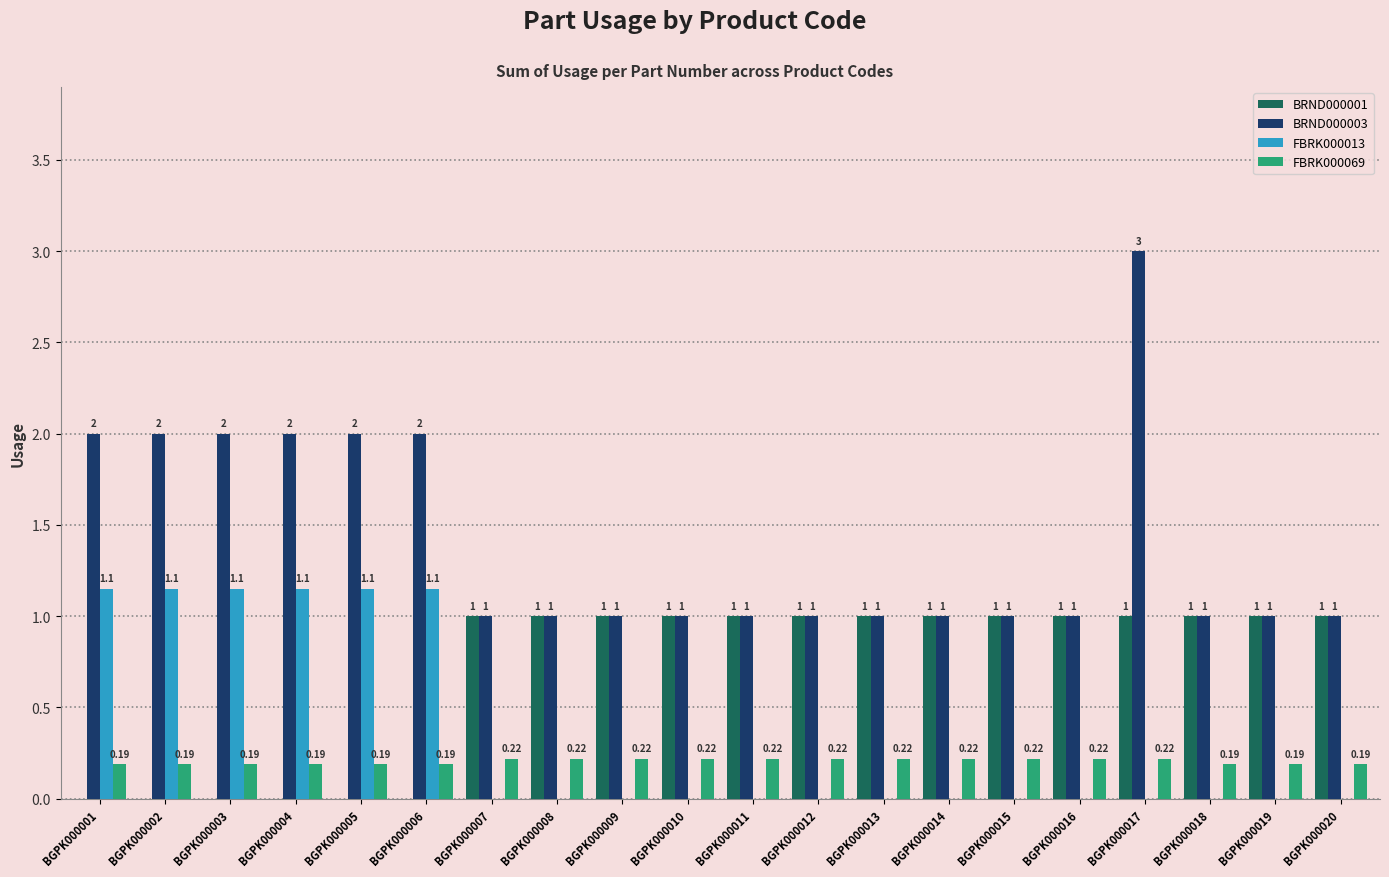

Is the value of FBRK000069 at BGPK000010 greater than the value of BRND000001 at BGPK000012?

No